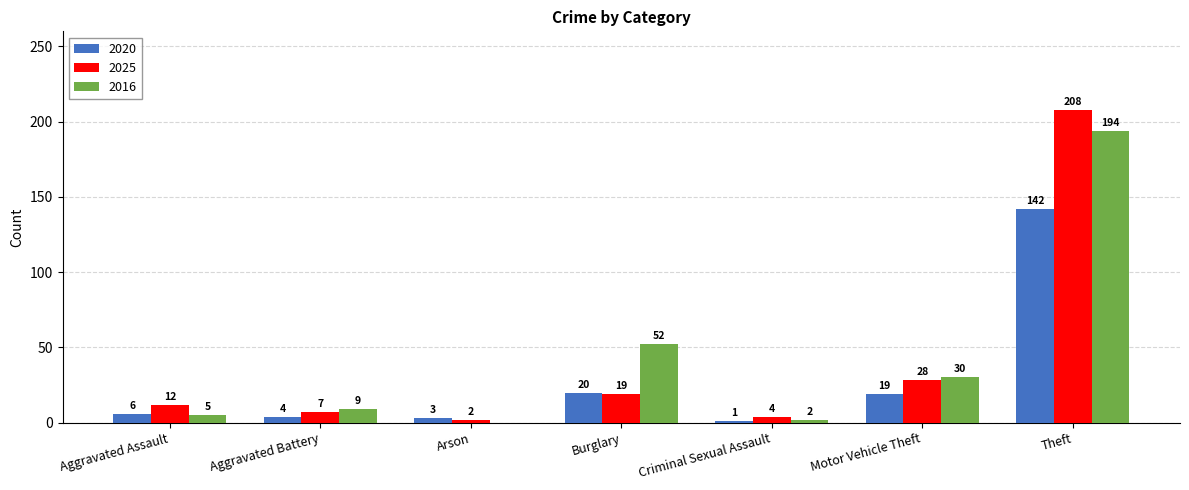

Which category has the highest value across all series?

Theft